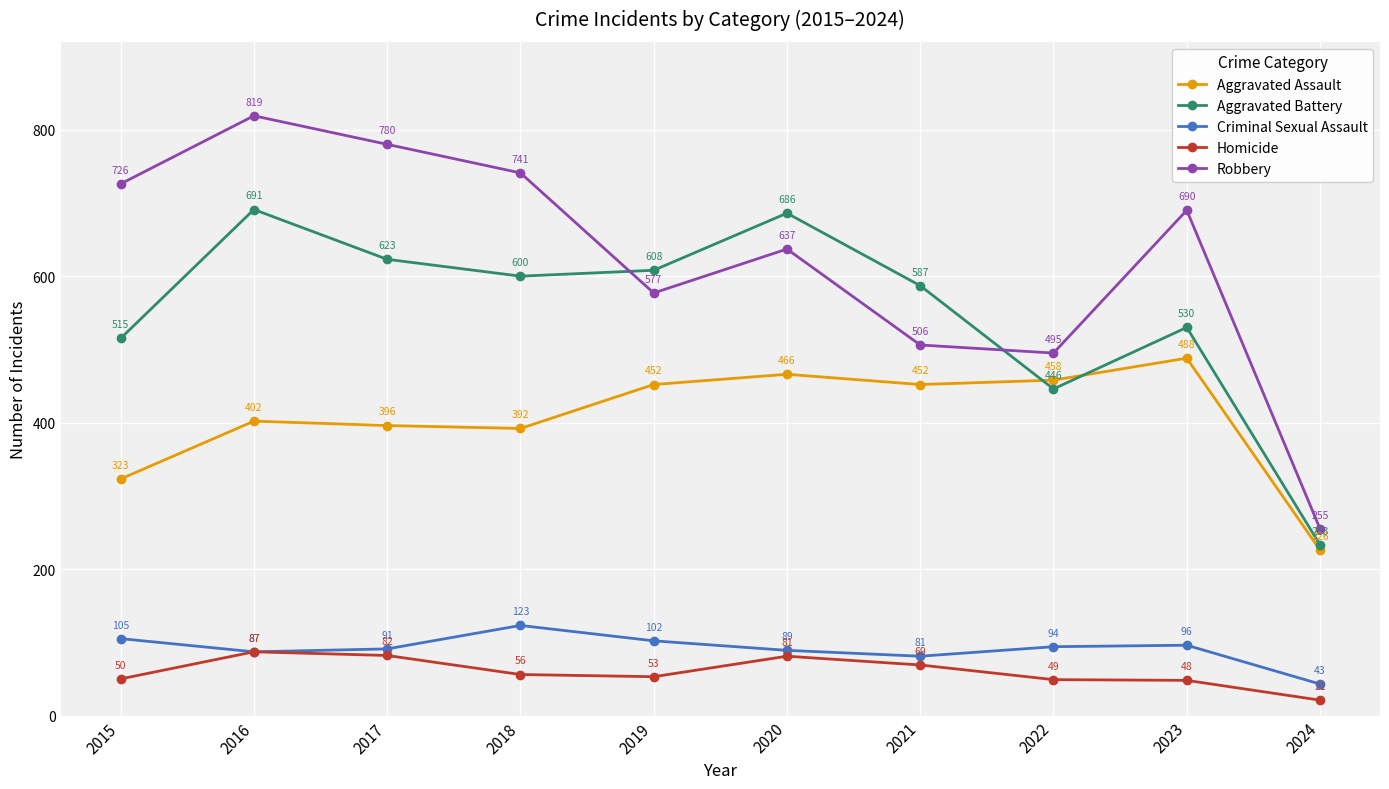

At which category is the sum across all series the highest?

2016